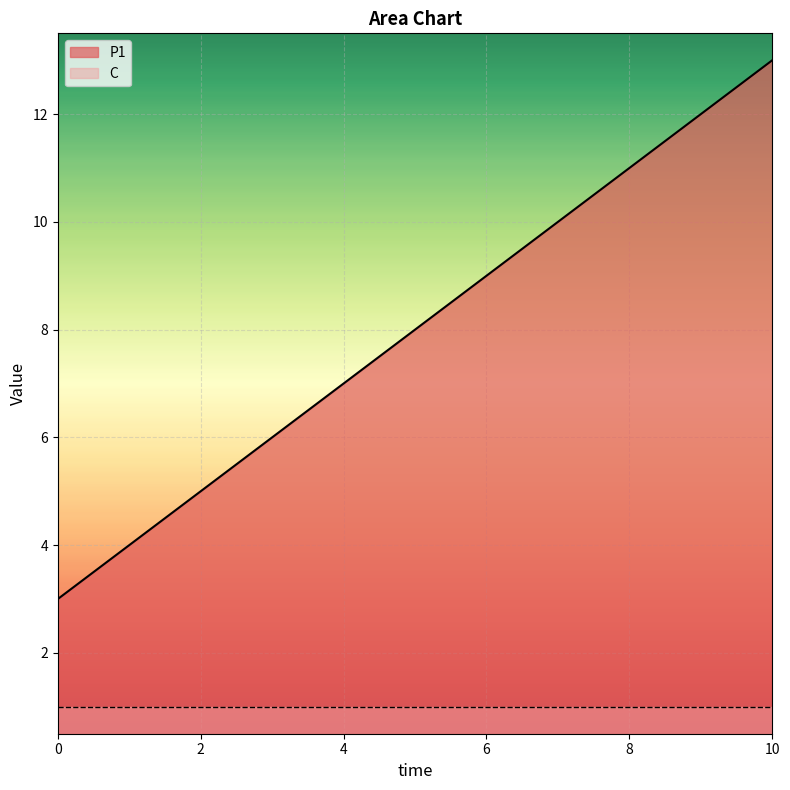

List the labels in order of value, smallest first.

0, 1, 2, 3, 4, 5, 6, 7, 8, 9, 10